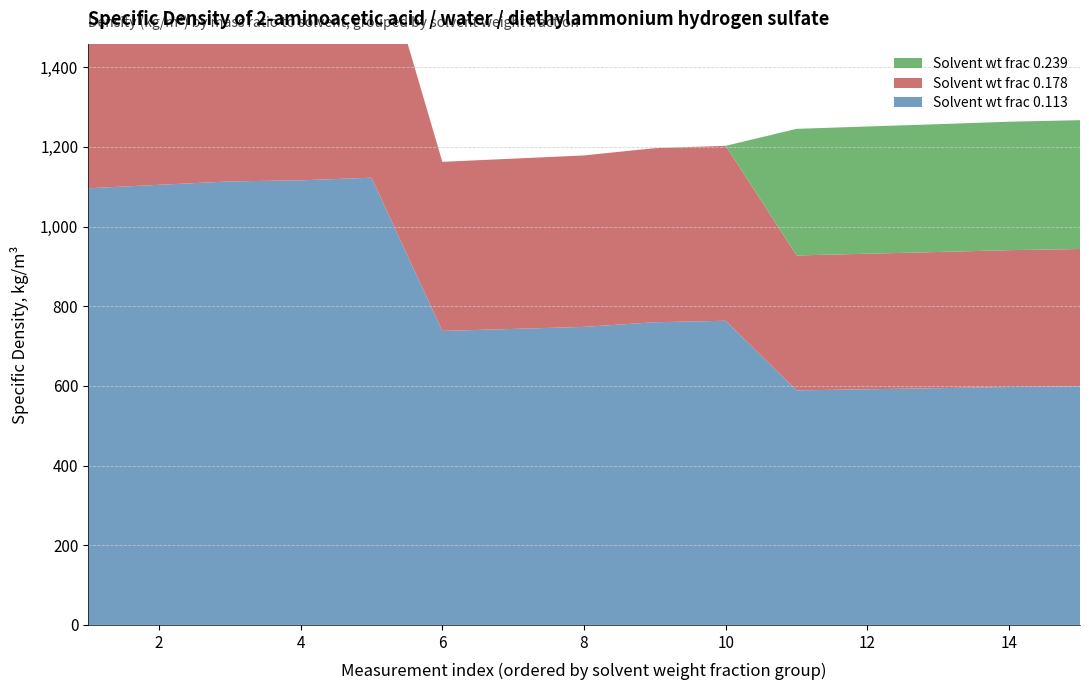

Reading left to right, what are all the values shown in this chart?

Solvent wt frac 0.113: 0.036=1096.2	0.047=1105.0	0.058=1113.5	0.0619=1116.2	0.0712=1122.8	0.0119=0.0	0.0152=0.0	0.0179=0.0	0.0249=0.0	0.0271=0.0	0.0059=0.0	0.0072=0.0	0.0085=0.0	0.0098=0.0	0.0107=0.0
Solvent wt frac 0.178: 0.036=0.0	0.047=0.0	0.058=0.0	0.0619=0.0	0.0712=0.0	0.0119=1162.7	0.0152=1170.7	0.0179=1178.8	0.0249=1197.1	0.0271=1202.9	0.0059=0.0	0.0072=0.0	0.0085=0.0	0.0098=0.0	0.0107=0.0
Solvent wt frac 0.239: 0.036=0.0	0.047=0.0	0.058=0.0	0.0619=0.0	0.0712=0.0	0.0119=0.0	0.0152=0.0	0.0179=0.0	0.0249=0.0	0.0271=0.0	0.0059=1245.5	0.0072=1251.4	0.0085=1257.2	0.0098=1263.4	0.0107=1267.3